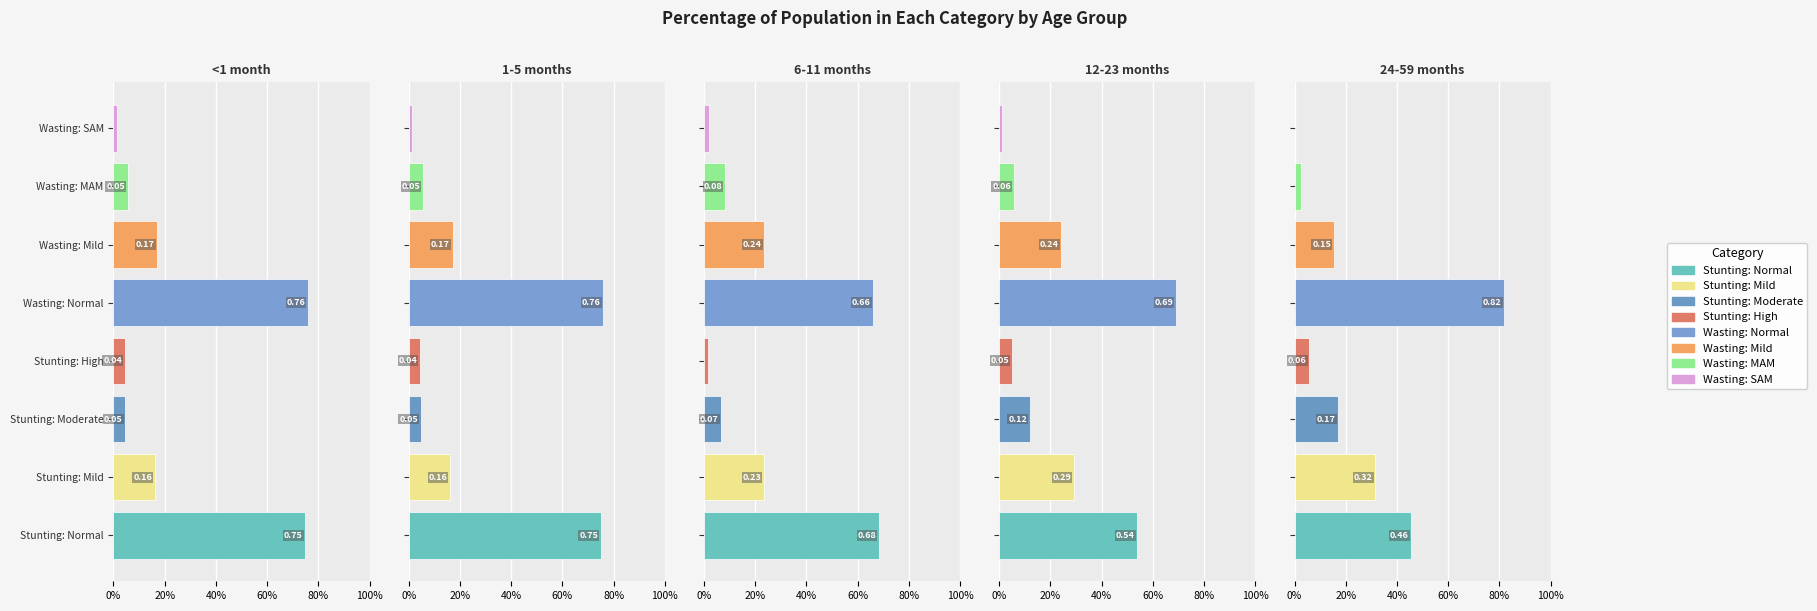

Is it true that 24-59 months equals 0.1 at Stunting: High?

False